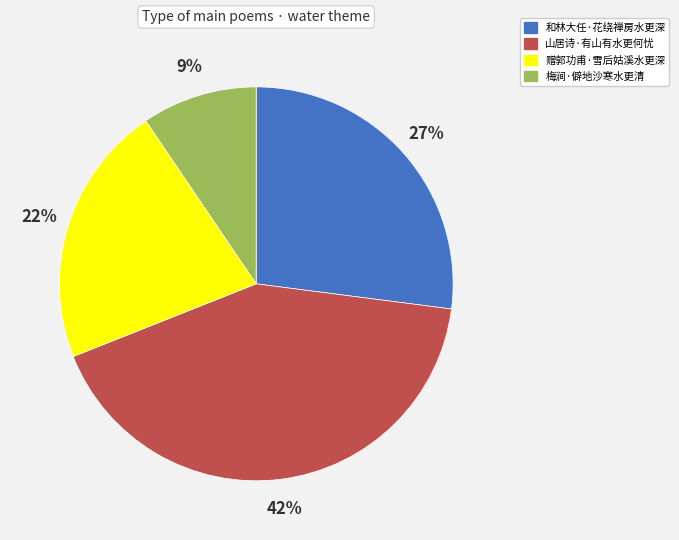

Rank the categories by value from lowest to highest.

梅涧·僻地沙寒水更清, 赠郭功甫·雪后姑溪水更深, 和林大任·花绕禅房水更深, 山居诗·有山有水更何忧